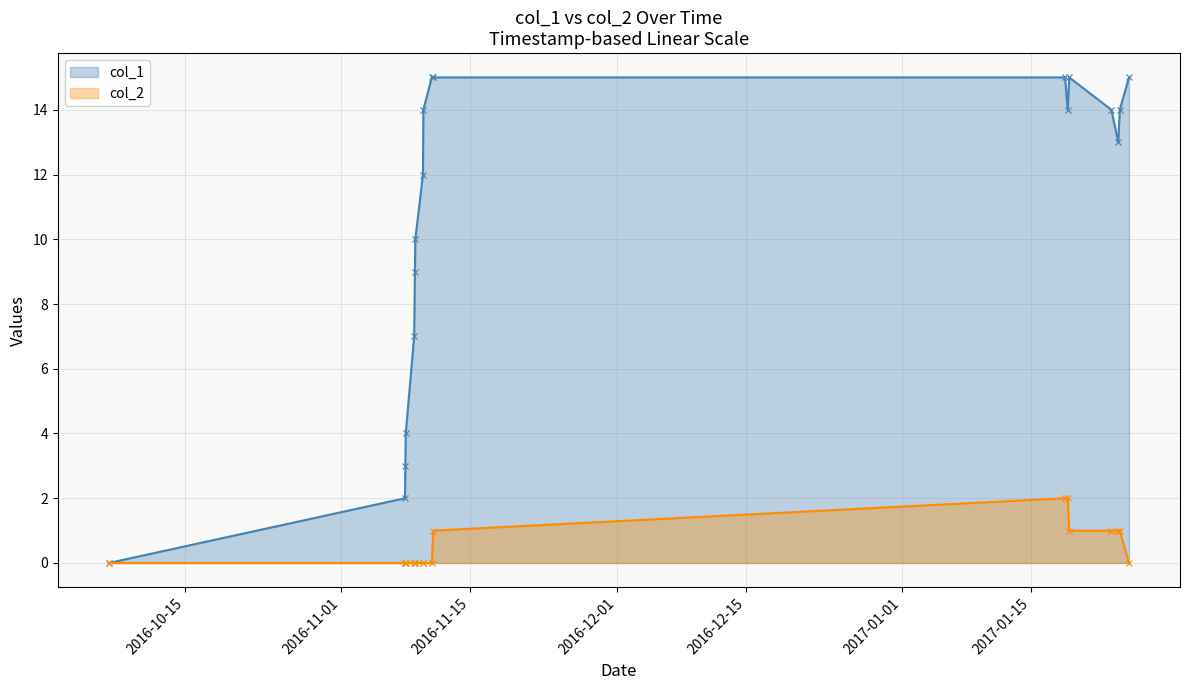

Which series has the widest spread of values?

col_1